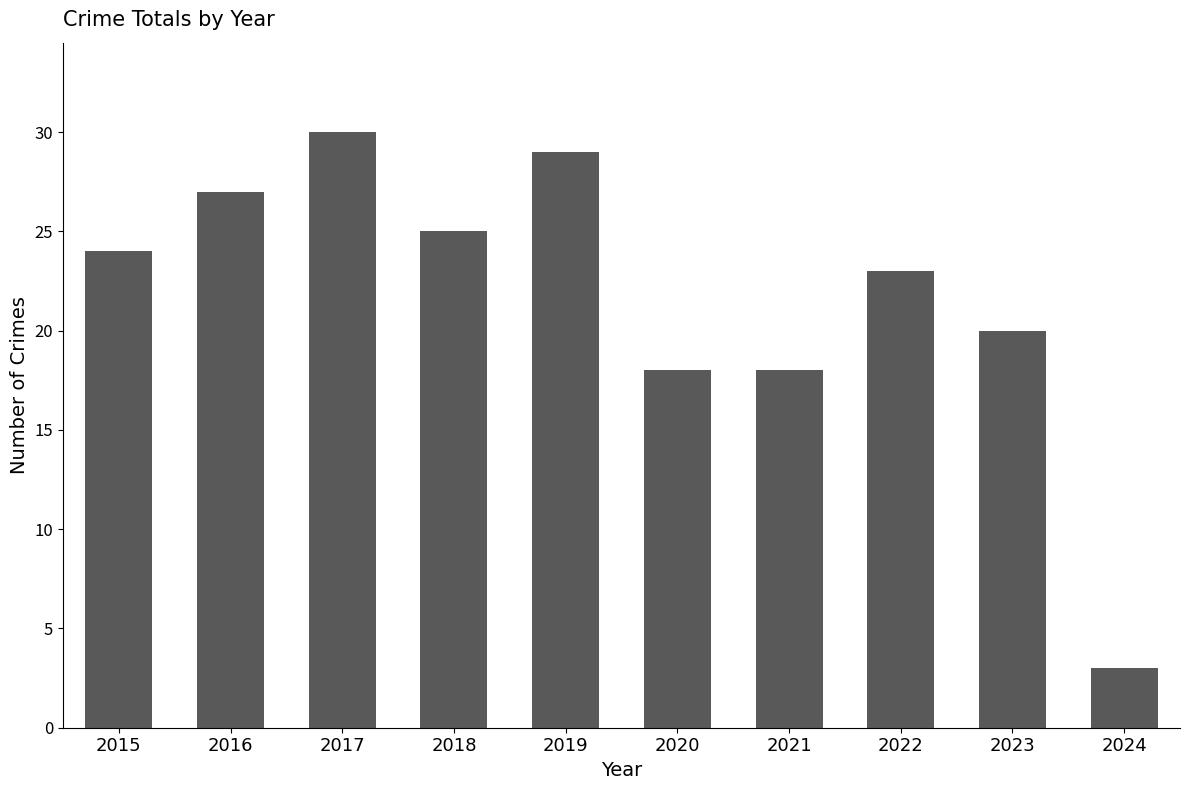

Approximately how many times larger is the value at 2018 compared to 2022?

1.1